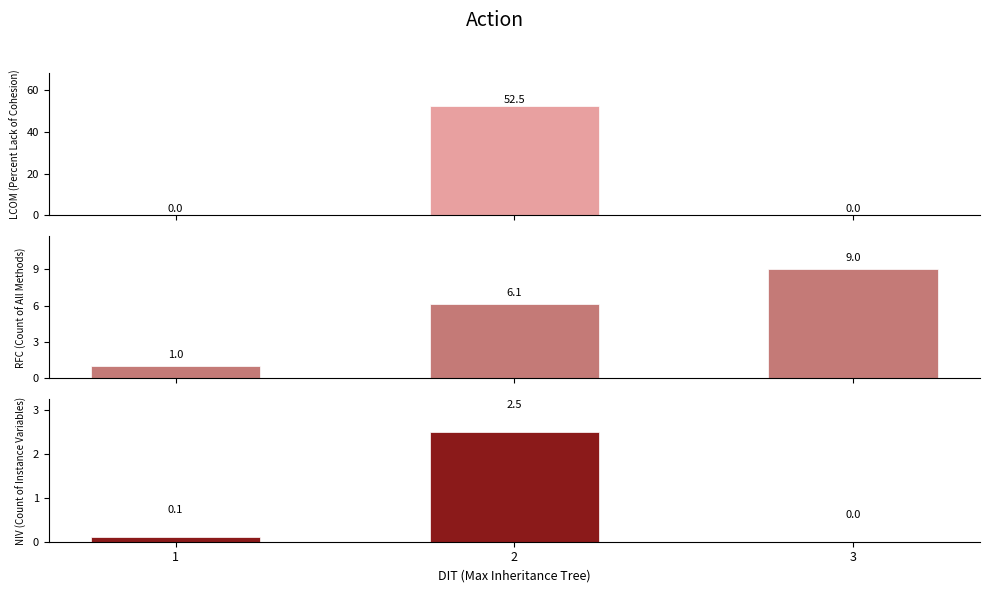

Which category has the lowest value in the RFC (Count of All Methods) series?

1